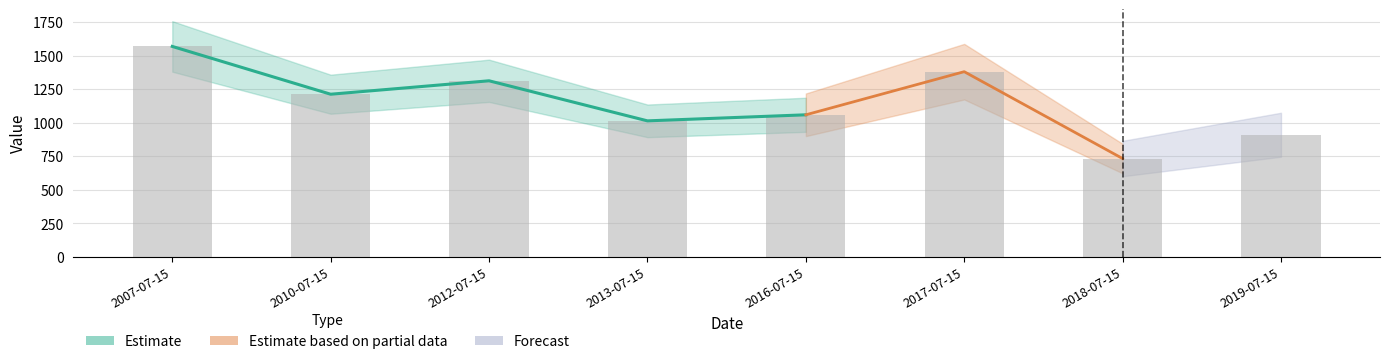

What is the average value?

1149.0